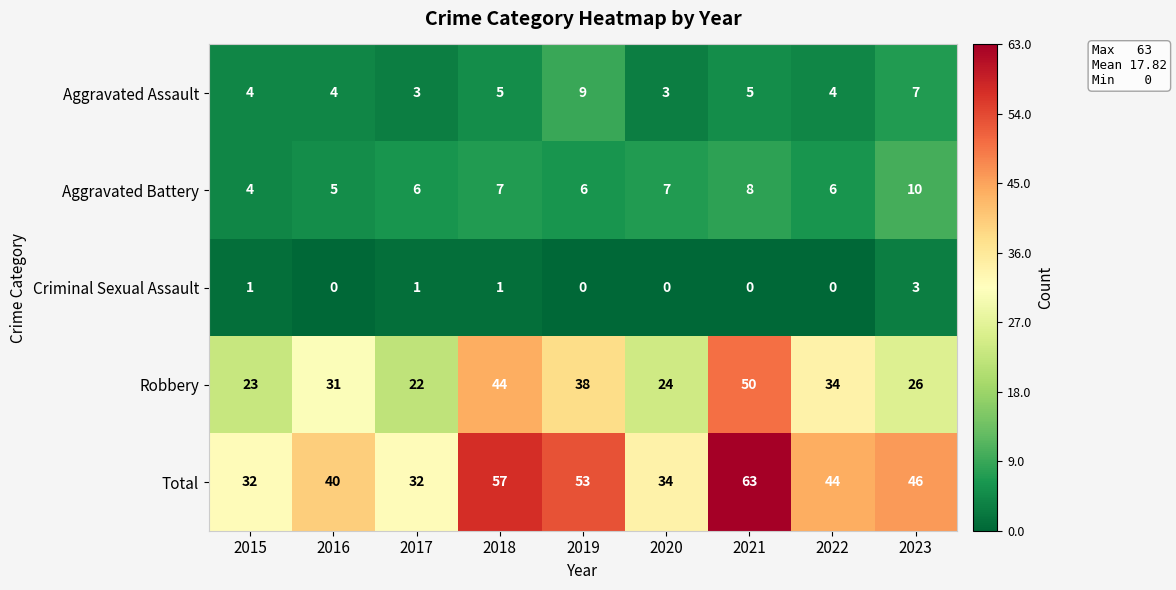

Where is Total nearest to the value 47?

2023